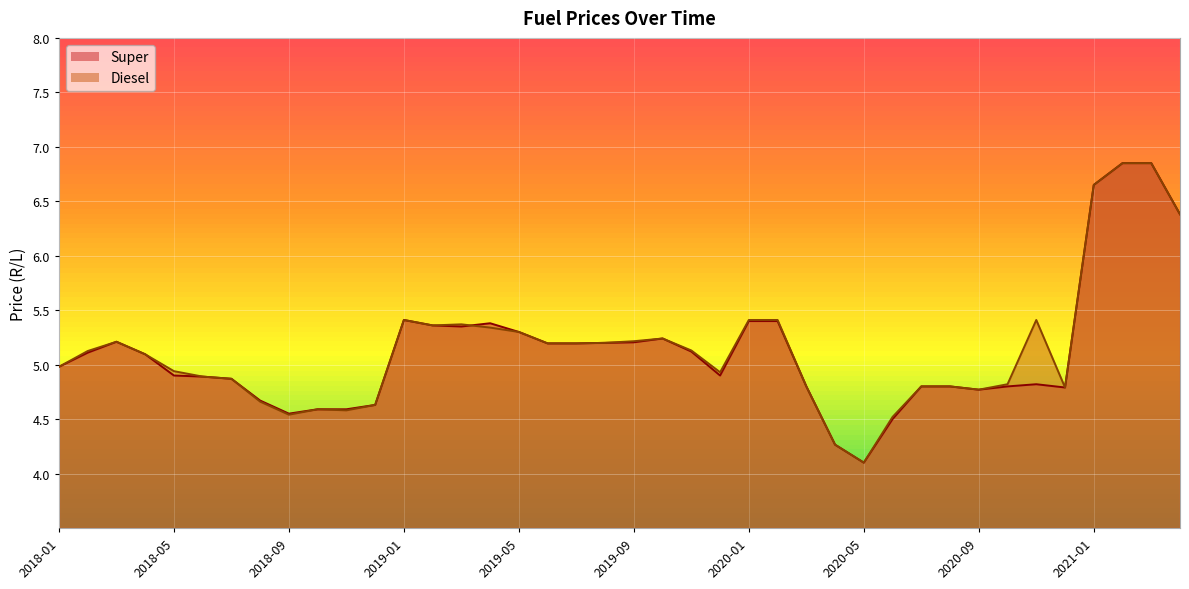

Where is the first local minimum for Diesel?

2018-09